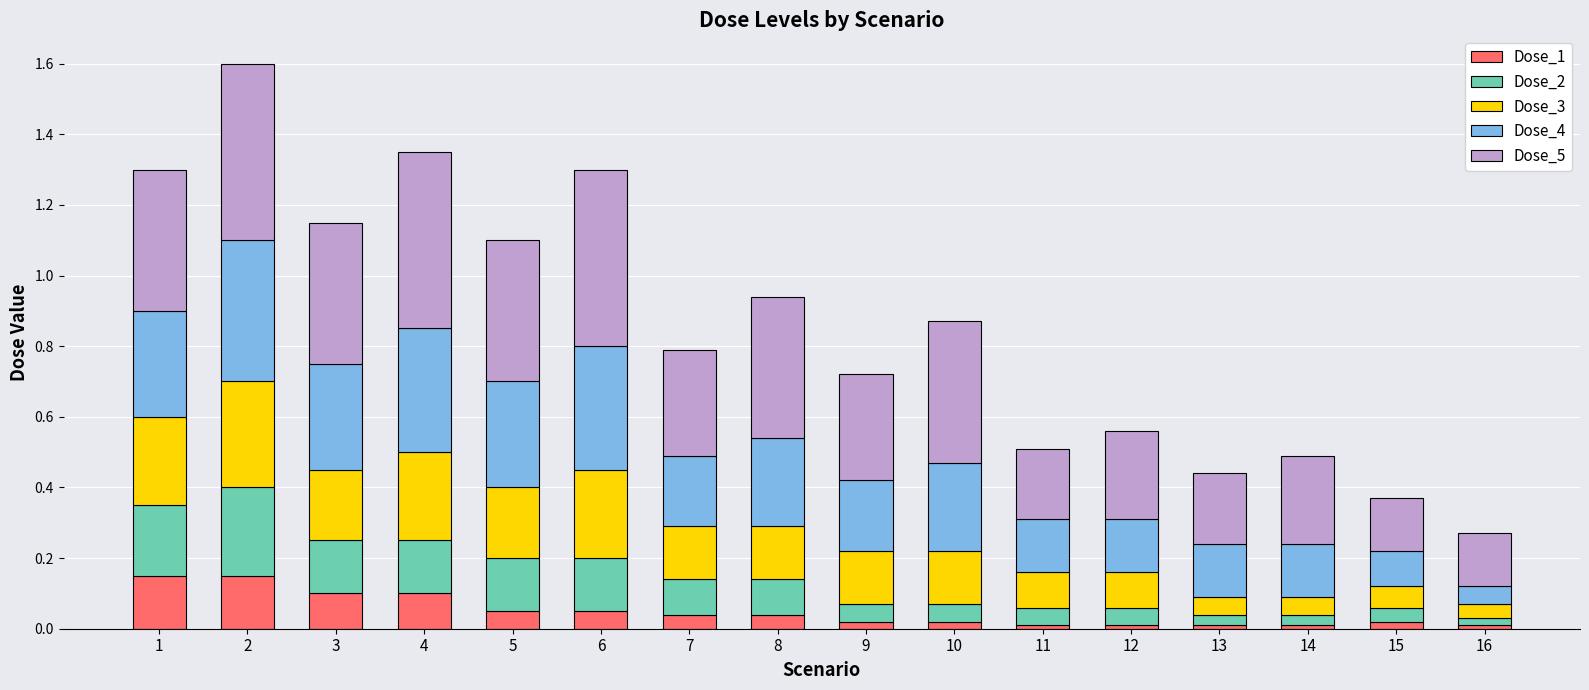

Are the bars horizontal?

No